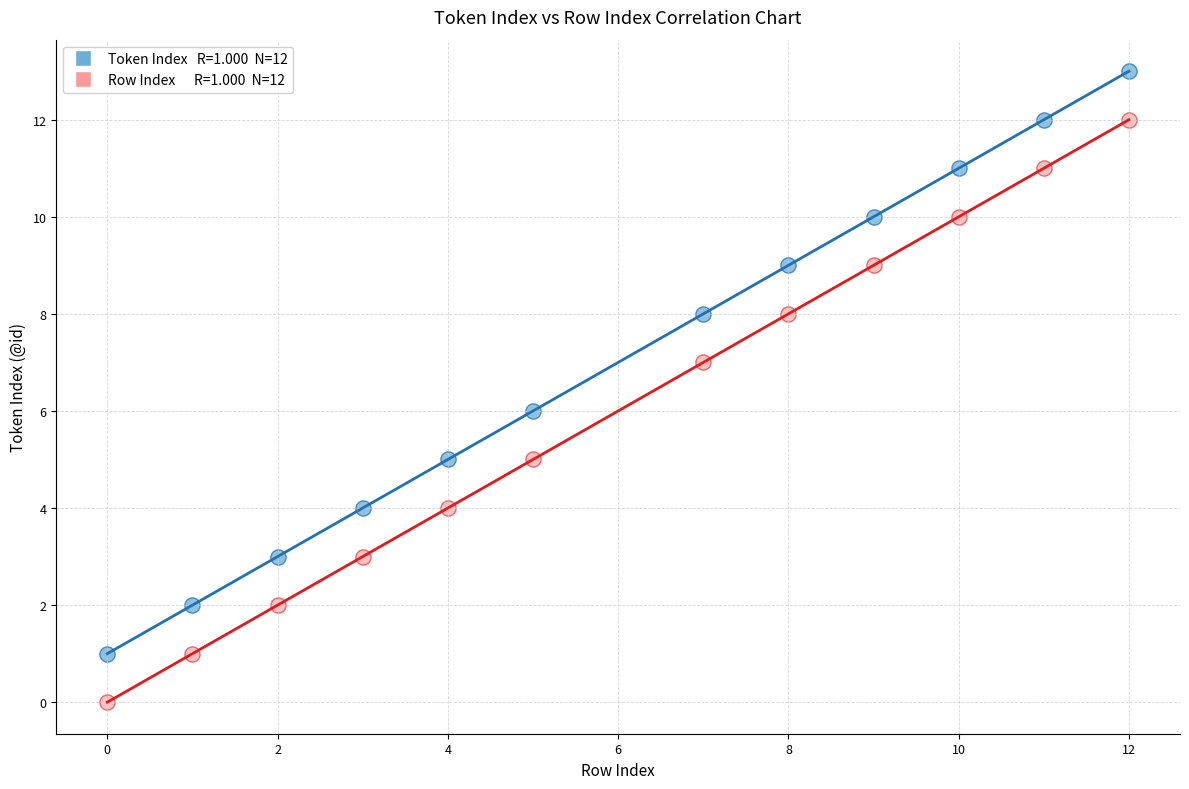

Across all data points, what is the range of X values (max minus min)?

12